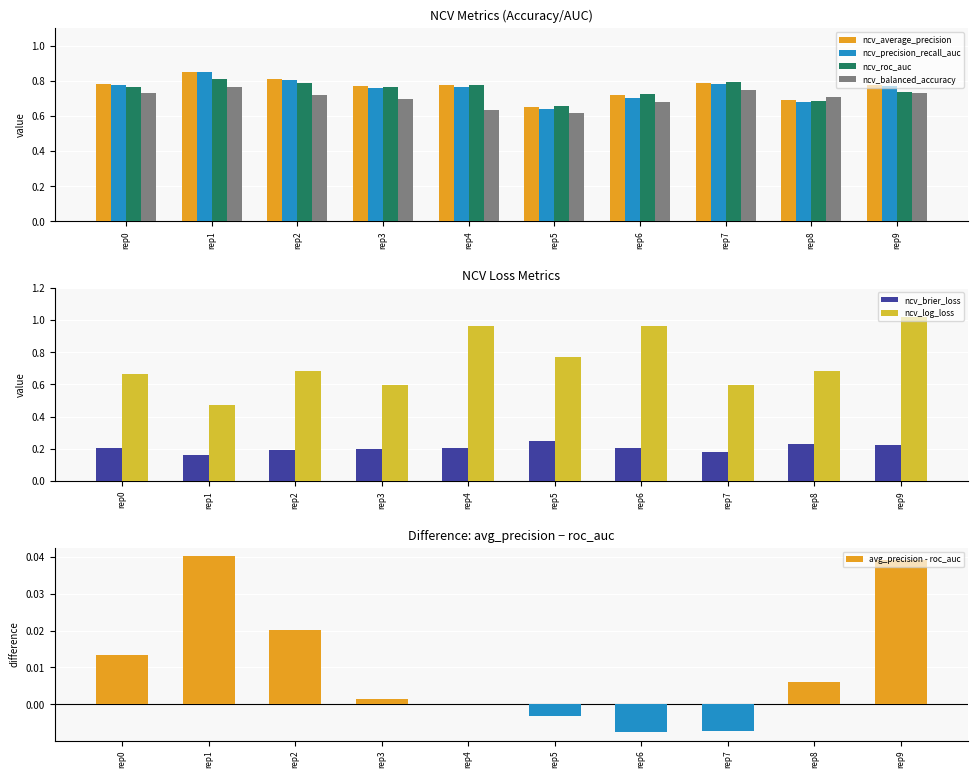

What is the maximum value for ncv_precision_recall_auc?

0.9